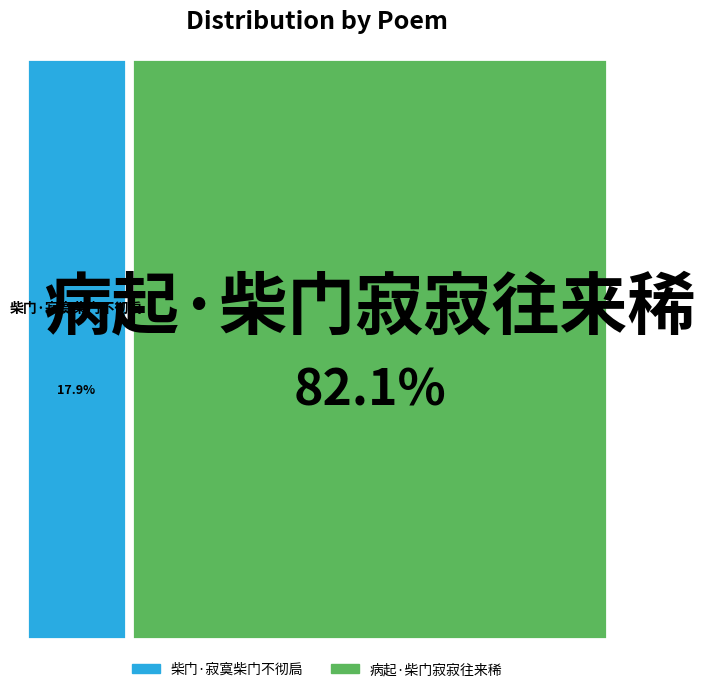

What is the change in value from 柴门·寂寞柴门不彻扃 to 病起·柴门寂寂往来稀?

+302451